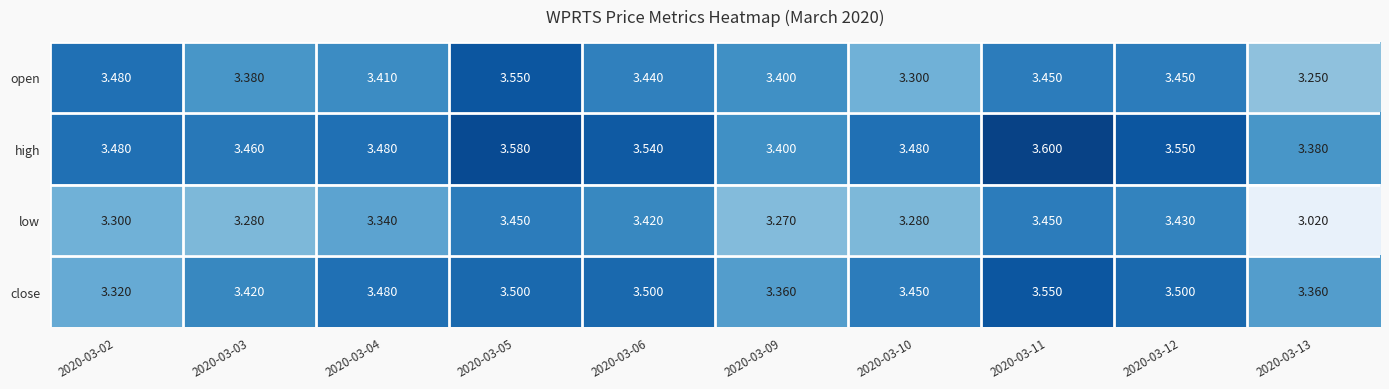

List the series in order of their overall mean, highest first.

high, close, open, low